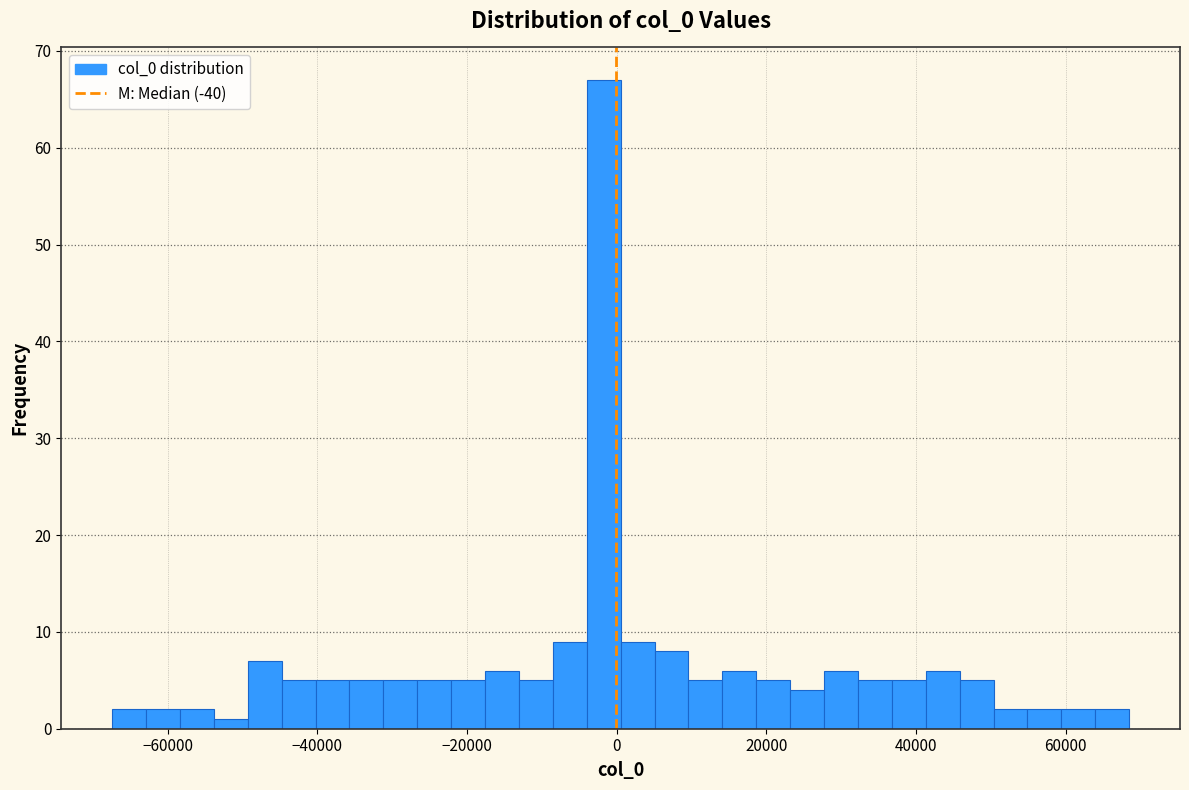

Read against the x-axis, roughly where is the centre of the tallest bar?

-2000